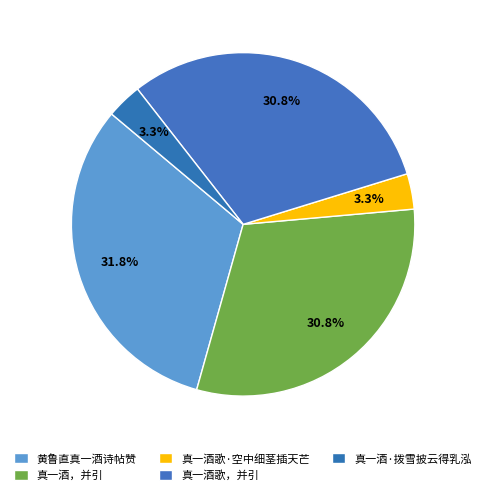

Is it true that 真一酒·拨雪披云得乳泓 is 1% of the pie?

False